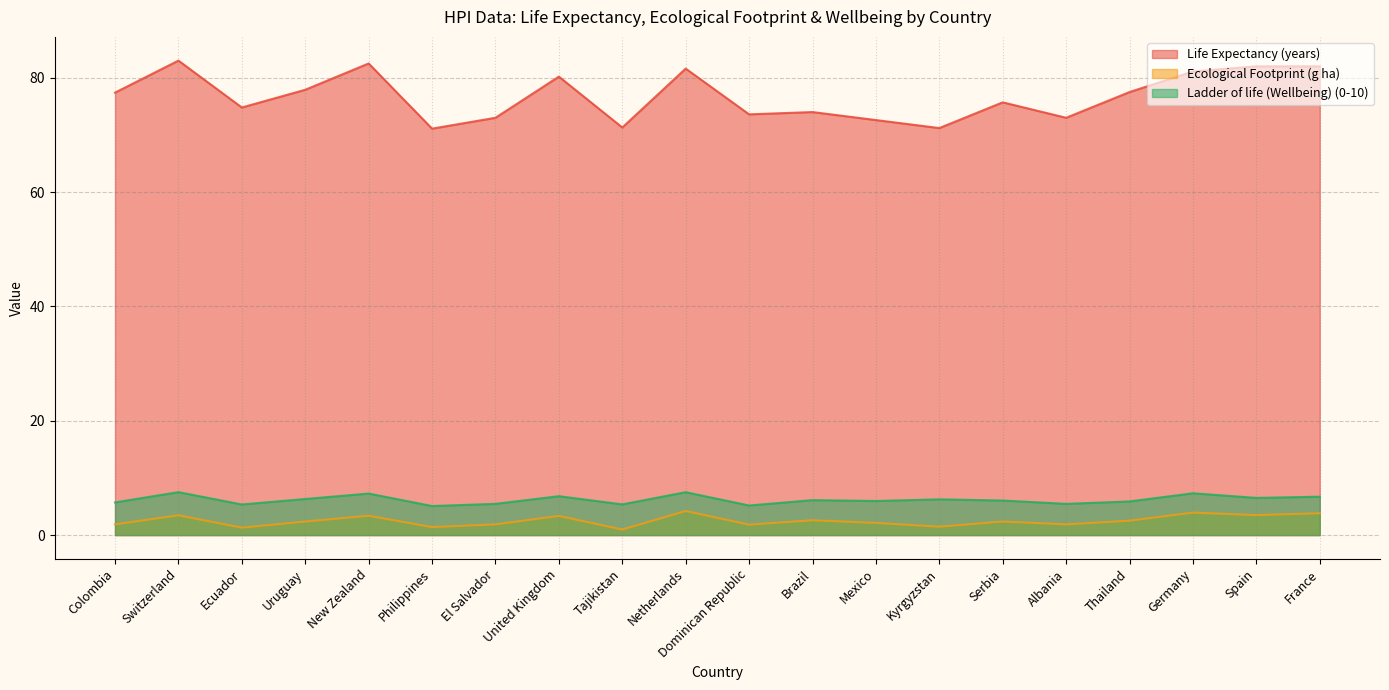

True or false: Life Expectancy (years) has a value of 57.3 at Spain.

False